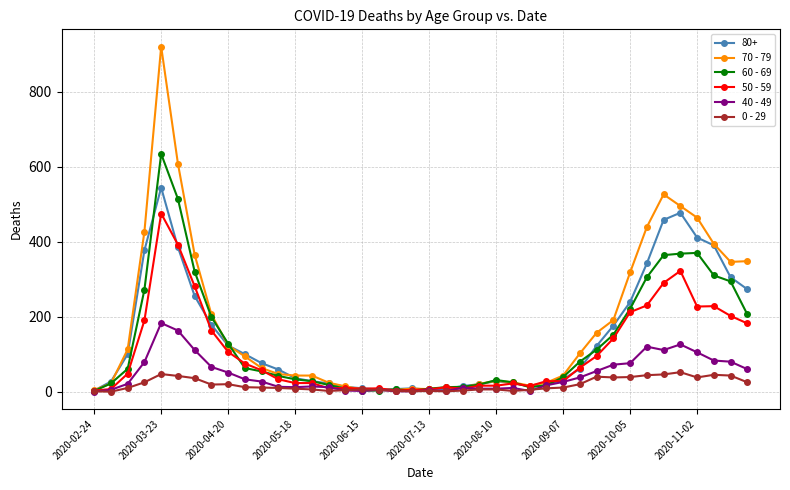

Which series has the widest spread of values?

70 - 79